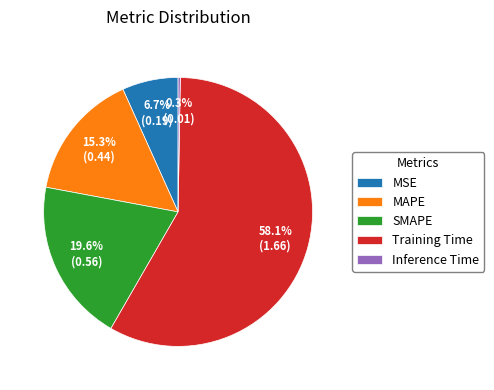

What percentage is the MAPE slice, to the nearest percent?

15%